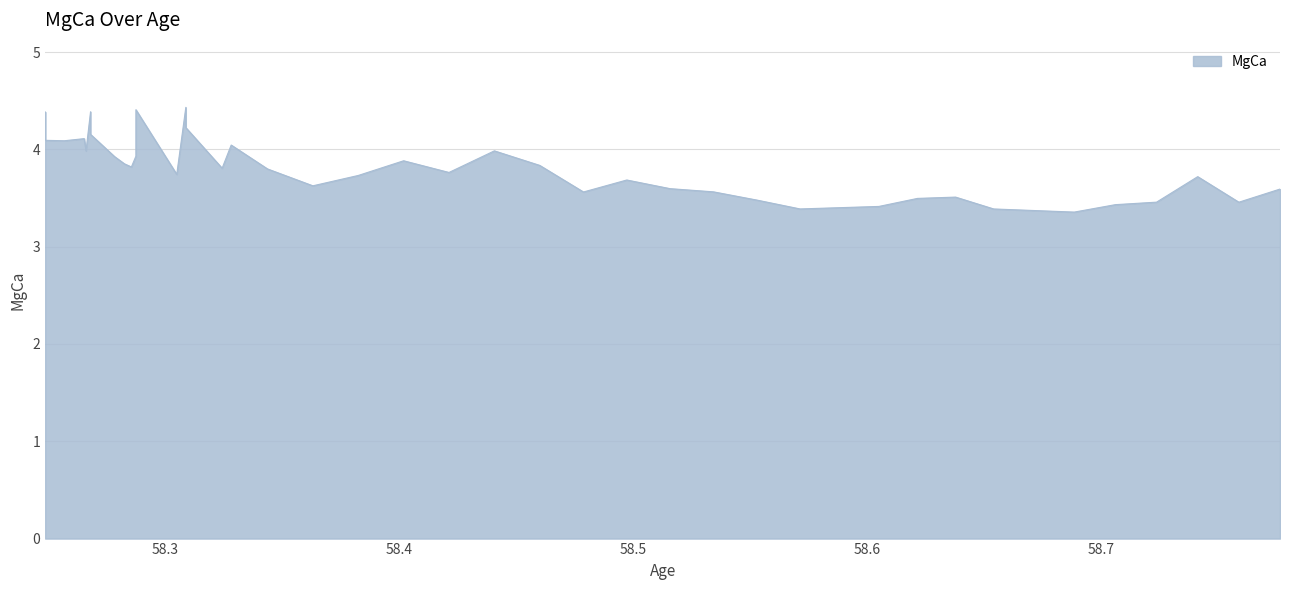

Does the chart display data point markers on the line(s)?

No